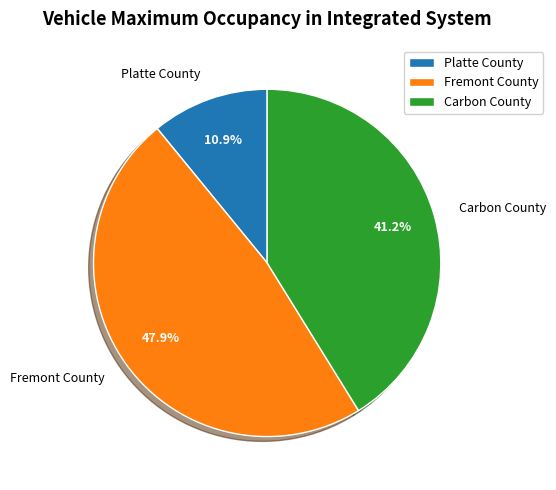

To the nearest percent, what percentage of the pie is Platte County?

11%